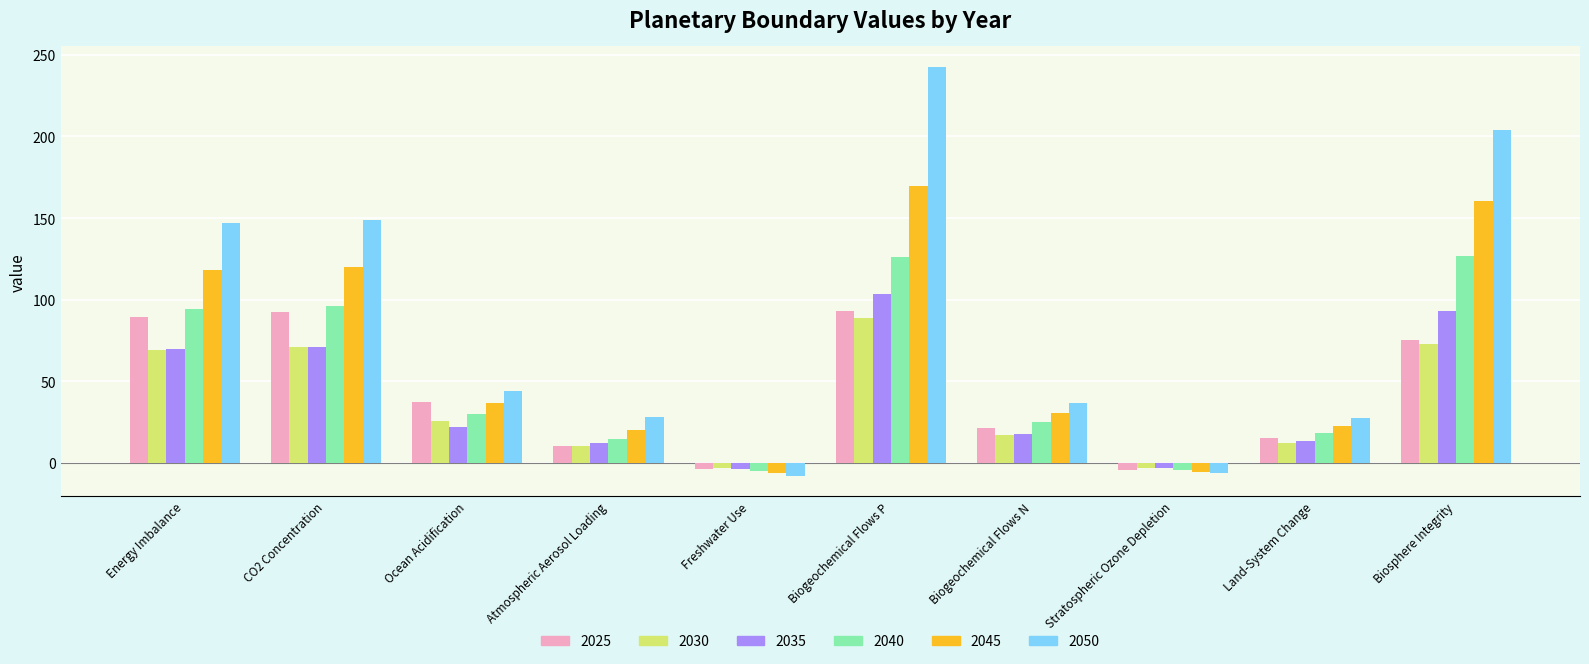

How many groups of bars are there?

10